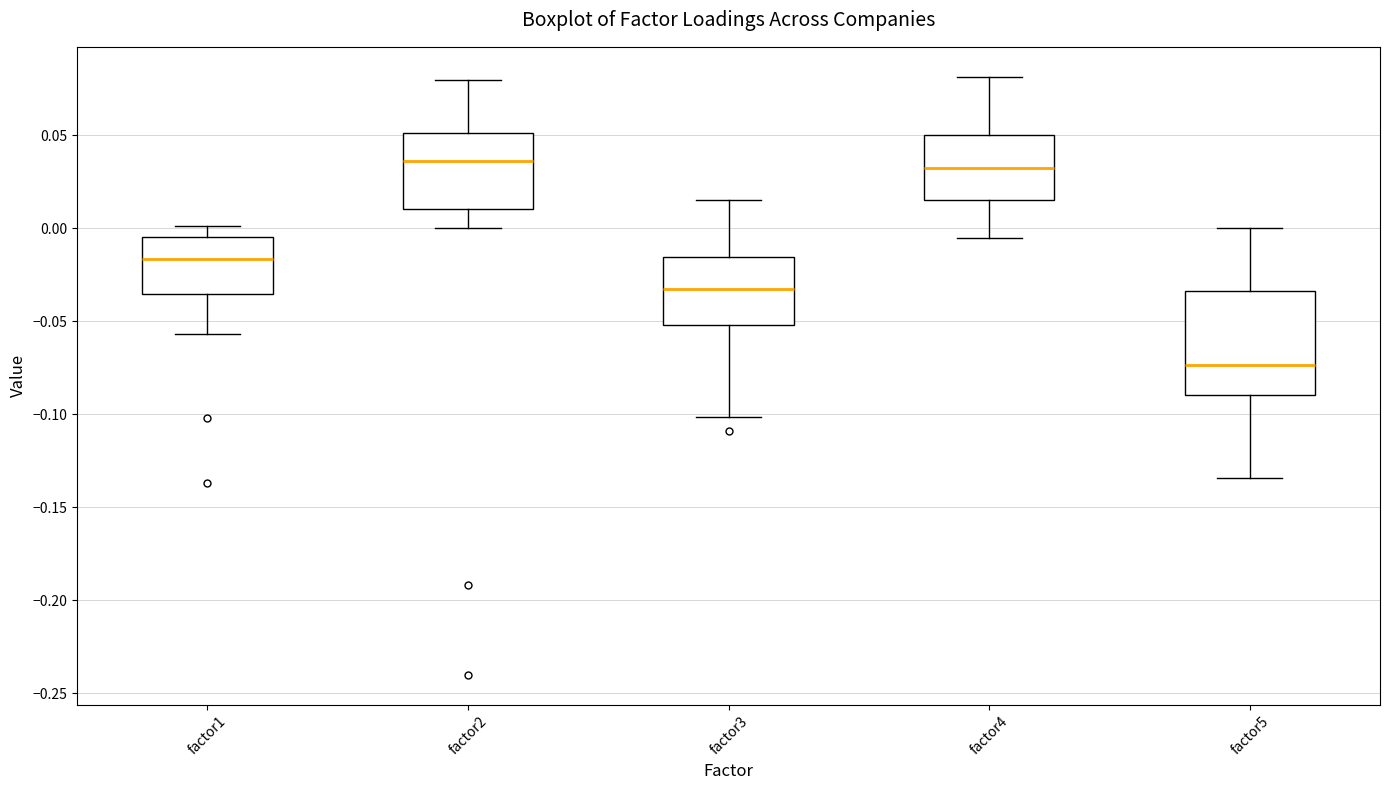

Reading left to right, read every box against the y-axis: the position of its median line, the range the box covers, and the ends of its whiskers. The values are not printed on the chart, so give them approximately, as read against the axis.

factor1: median -0.015, box -0.035 to -0.005, whiskers -0.055 to 0.000
factor2: median 0.035, box 0.010 to 0.050, whiskers 0.000 to 0.080
factor3: median -0.035, box -0.050 to -0.015, whiskers -0.100 to 0.015
factor4: median 0.030, box 0.015 to 0.050, whiskers -0.005 to 0.080
factor5: median -0.075, box -0.090 to -0.035, whiskers -0.135 to 0.000